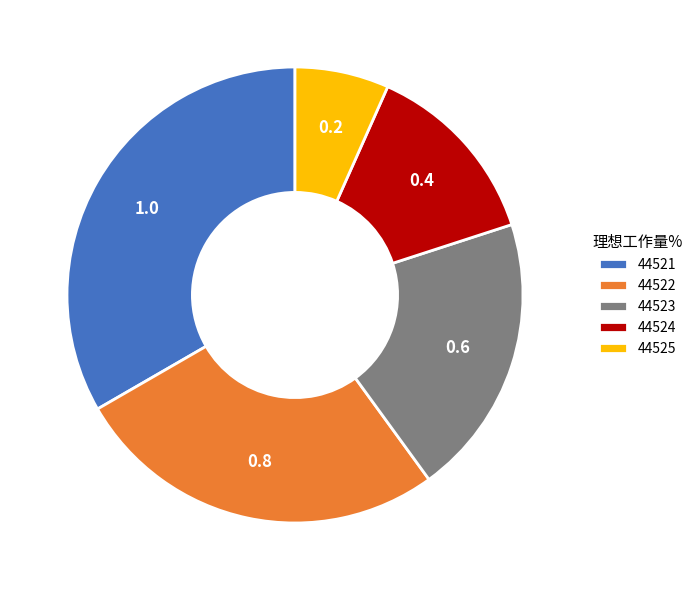

Which category has the biggest portion of the pie?

44521